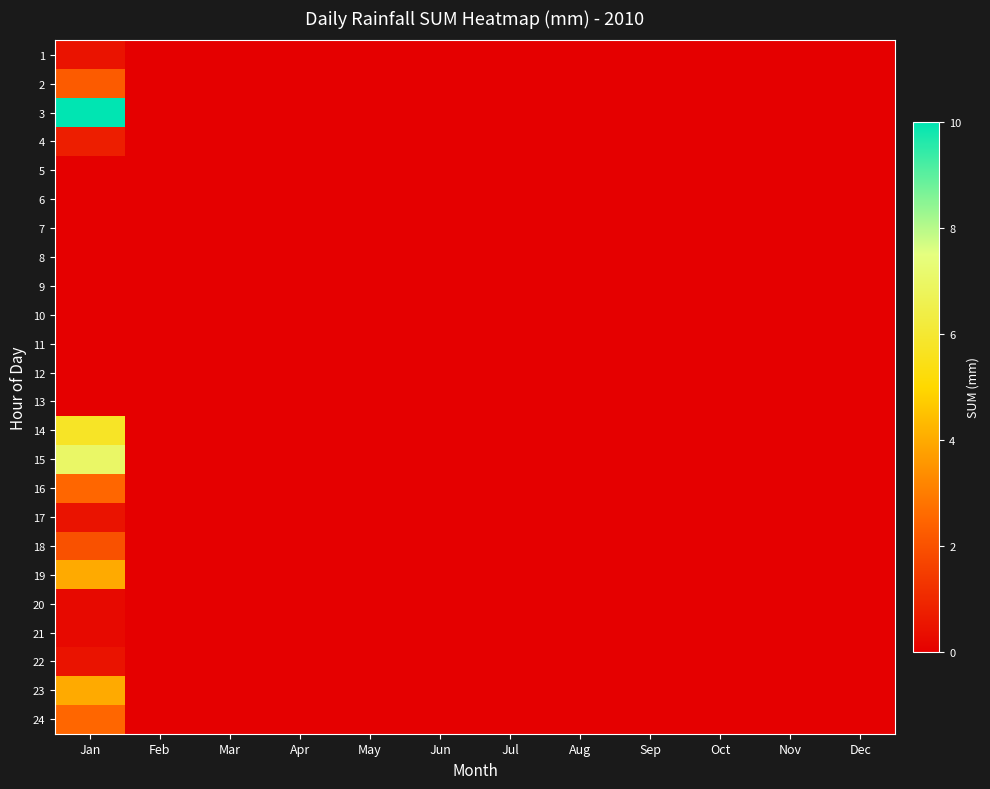

Reading left to right, list all the values displayed in this chart.

1: Jan=0.5	Feb=0.0	Mar=0.0	Apr=0.0	May=0.0	Jun=0.0	Jul=0.0	Aug=0.0	Sep=0.0	Oct=0.0	Nov=0.0	Dec=0.0
2: Jan=2.2	Feb=0.0	Mar=0.0	Apr=0.0	May=0.0	Jun=0.0	Jul=0.0	Aug=0.0	Sep=0.0	Oct=0.0	Nov=0.0	Dec=0.0
3: Jan=10.0	Feb=0.0	Mar=0.0	Apr=0.0	May=0.0	Jun=0.0	Jul=0.0	Aug=0.0	Sep=0.0	Oct=0.0	Nov=0.0	Dec=0.0
4: Jan=0.8	Feb=0.0	Mar=0.0	Apr=0.0	May=0.0	Jun=0.0	Jul=0.0	Aug=0.0	Sep=0.0	Oct=0.0	Nov=0.0	Dec=0.0
5: Jan=0.0	Feb=0.0	Mar=0.0	Apr=0.0	May=0.0	Jun=0.0	Jul=0.0	Aug=0.0	Sep=0.0	Oct=0.0	Nov=0.0	Dec=0.0
6: Jan=0.0	Feb=0.0	Mar=0.0	Apr=0.0	May=0.0	Jun=0.0	Jul=0.0	Aug=0.0	Sep=0.0	Oct=0.0	Nov=0.0	Dec=0.0
7: Jan=0.0	Feb=0.0	Mar=0.0	Apr=0.0	May=0.0	Jun=0.0	Jul=0.0	Aug=0.0	Sep=0.0	Oct=0.0	Nov=0.0	Dec=0.0
8: Jan=0.0	Feb=0.0	Mar=0.0	Apr=0.0	May=0.0	Jun=0.0	Jul=0.0	Aug=0.0	Sep=0.0	Oct=0.0	Nov=0.0	Dec=0.0
9: Jan=0.0	Feb=0.0	Mar=0.0	Apr=0.0	May=0.0	Jun=0.0	Jul=0.0	Aug=0.0	Sep=0.0	Oct=0.0	Nov=0.0	Dec=0.0
10: Jan=0.0	Feb=0.0	Mar=0.0	Apr=0.0	May=0.0	Jun=0.0	Jul=0.0	Aug=0.0	Sep=0.0	Oct=0.0	Nov=0.0	Dec=0.0
11: Jan=0.0	Feb=0.0	Mar=0.0	Apr=0.0	May=0.0	Jun=0.0	Jul=0.0	Aug=0.0	Sep=0.0	Oct=0.0	Nov=0.0	Dec=0.0
12: Jan=0.0	Feb=0.0	Mar=0.0	Apr=0.0	May=0.0	Jun=0.0	Jul=0.0	Aug=0.0	Sep=0.0	Oct=0.0	Nov=0.0	Dec=0.0
13: Jan=0.0	Feb=0.0	Mar=0.0	Apr=0.0	May=0.0	Jun=0.0	Jul=0.0	Aug=0.0	Sep=0.0	Oct=0.0	Nov=0.0	Dec=0.0
14: Jan=5.8	Feb=0.0	Mar=0.0	Apr=0.0	May=0.0	Jun=0.0	Jul=0.0	Aug=0.0	Sep=0.0	Oct=0.0	Nov=0.0	Dec=0.0
15: Jan=7.0	Feb=0.0	Mar=0.0	Apr=0.0	May=0.0	Jun=0.0	Jul=0.0	Aug=0.0	Sep=0.0	Oct=0.0	Nov=0.0	Dec=0.0
16: Jan=2.5	Feb=0.0	Mar=0.0	Apr=0.0	May=0.0	Jun=0.0	Jul=0.0	Aug=0.0	Sep=0.0	Oct=0.0	Nov=0.0	Dec=0.0
17: Jan=0.5	Feb=0.0	Mar=0.0	Apr=0.0	May=0.0	Jun=0.0	Jul=0.0	Aug=0.0	Sep=0.0	Oct=0.0	Nov=0.0	Dec=0.0
18: Jan=2.0	Feb=0.0	Mar=0.0	Apr=0.0	May=0.0	Jun=0.0	Jul=0.0	Aug=0.0	Sep=0.0	Oct=0.0	Nov=0.0	Dec=0.0
19: Jan=4.0	Feb=0.0	Mar=0.0	Apr=0.0	May=0.0	Jun=0.0	Jul=0.0	Aug=0.0	Sep=0.0	Oct=0.0	Nov=0.0	Dec=0.0
20: Jan=0.2	Feb=0.0	Mar=0.0	Apr=0.0	May=0.0	Jun=0.0	Jul=0.0	Aug=0.0	Sep=0.0	Oct=0.0	Nov=0.0	Dec=0.0
21: Jan=0.2	Feb=0.0	Mar=0.0	Apr=0.0	May=0.0	Jun=0.0	Jul=0.0	Aug=0.0	Sep=0.0	Oct=0.0	Nov=0.0	Dec=0.0
22: Jan=0.5	Feb=0.0	Mar=0.0	Apr=0.0	May=0.0	Jun=0.0	Jul=0.0	Aug=0.0	Sep=0.0	Oct=0.0	Nov=0.0	Dec=0.0
23: Jan=4.0	Feb=0.0	Mar=0.0	Apr=0.0	May=0.0	Jun=0.0	Jul=0.0	Aug=0.0	Sep=0.0	Oct=0.0	Nov=0.0	Dec=0.0
24: Jan=2.5	Feb=0.0	Mar=0.0	Apr=0.0	May=0.0	Jun=0.0	Jul=0.0	Aug=0.0	Sep=0.0	Oct=0.0	Nov=0.0	Dec=0.0